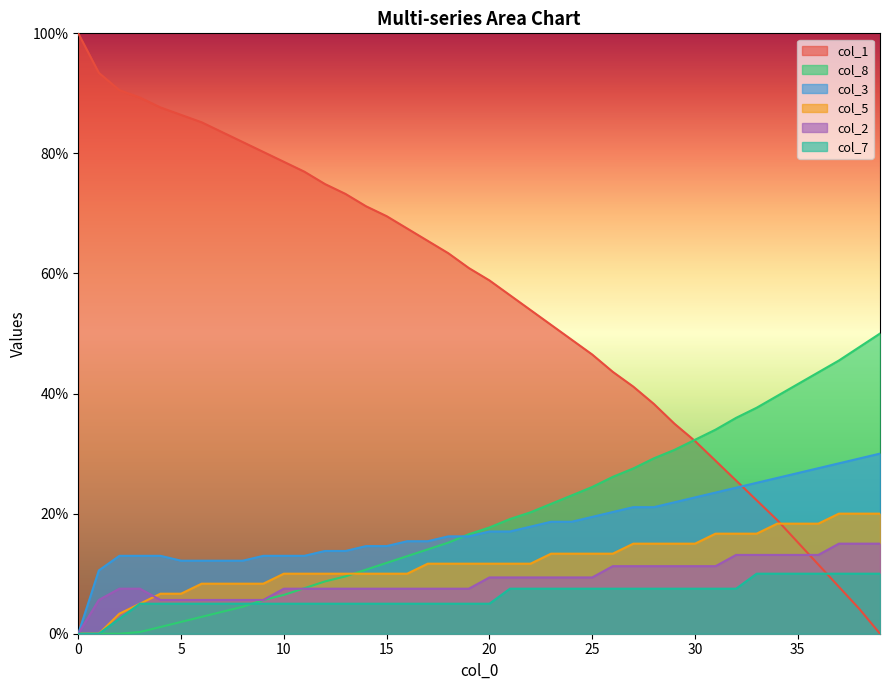

Reading right to left, what are all the values shown in this chart?

col_1: 39=0.0	38=4.1	37=7.8	36=11.5	35=15.2	34=18.9	33=22.2	32=25.5	31=28.8	30=32.1	29=35.0	28=38.3	27=41.2	26=43.6	25=46.5	24=49.0	23=51.4	22=53.9	21=56.4	20=58.8	19=60.9	18=63.4	17=65.4	16=67.5	15=69.5	14=71.2	13=73.3	12=74.9	11=77.0	10=78.6	9=80.2	8=81.9	7=83.5	6=85.2	5=86.4	4=87.7	3=89.3	2=90.5	1=93.4	0=100.0
col_8: 39=50.0	38=47.8	37=45.5	36=43.5	35=41.6	34=39.6	33=37.6	32=36.0	31=34.0	30=32.3	29=30.6	28=29.2	27=27.5	26=26.1	25=24.4	24=23.0	23=21.6	22=20.2	21=19.1	20=17.7	19=16.6	18=15.2	17=14.0	16=12.9	15=11.8	14=10.7	13=9.6	12=8.7	11=7.6	10=6.5	9=5.6	8=4.5	7=3.7	6=2.8	5=2.0	4=1.1	3=0.3	2=0.0	1=0.0	0=0.0
col_3: 39=30.0	38=29.2	37=28.4	36=27.6	35=26.8	34=25.9	33=25.1	32=24.3	31=23.5	30=22.7	29=21.9	28=21.1	27=21.1	26=20.3	25=19.5	24=18.6	23=18.6	22=17.8	21=17.0	20=17.0	19=16.2	18=16.2	17=15.4	16=15.4	15=14.6	14=14.6	13=13.8	12=13.8	11=13.0	10=13.0	9=13.0	8=12.2	7=12.2	6=12.2	5=12.2	4=13.0	3=13.0	2=13.0	1=10.5	0=0.0
col_5: 39=20.0	38=20.0	37=20.0	36=18.3	35=18.3	34=18.3	33=16.7	32=16.7	31=16.7	30=15.0	29=15.0	28=15.0	27=15.0	26=13.3	25=13.3	24=13.3	23=13.3	22=11.7	21=11.7	20=11.7	19=11.7	18=11.7	17=11.7	16=10.0	15=10.0	14=10.0	13=10.0	12=10.0	11=10.0	10=10.0	9=8.3	8=8.3	7=8.3	6=8.3	5=6.7	4=6.7	3=5.0	2=3.3	1=0.0	0=0.0
col_2: 39=15.0	38=15.0	37=15.0	36=13.1	35=13.1	34=13.1	33=13.1	32=13.1	31=11.2	30=11.2	29=11.2	28=11.2	27=11.2	26=11.2	25=9.4	24=9.4	23=9.4	22=9.4	21=9.4	20=9.4	19=7.5	18=7.5	17=7.5	16=7.5	15=7.5	14=7.5	13=7.5	12=7.5	11=7.5	10=7.5	9=5.6	8=5.6	7=5.6	6=5.6	5=5.6	4=5.6	3=7.5	2=7.5	1=5.6	0=0.0
col_7: 39=10.0	38=10.0	37=10.0	36=10.0	35=10.0	34=10.0	33=10.0	32=7.5	31=7.5	30=7.5	29=7.5	28=7.5	27=7.5	26=7.5	25=7.5	24=7.5	23=7.5	22=7.5	21=7.5	20=5.0	19=5.0	18=5.0	17=5.0	16=5.0	15=5.0	14=5.0	13=5.0	12=5.0	11=5.0	10=5.0	9=5.0	8=5.0	7=5.0	6=5.0	5=5.0	4=5.0	3=5.0	2=2.5	1=0.0	0=0.0